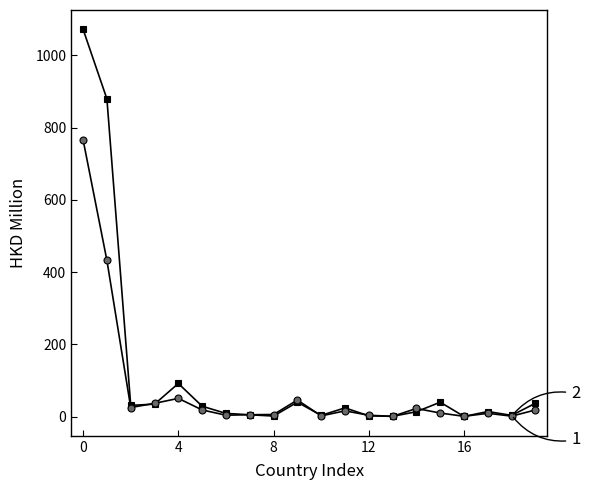

What is the maximum value shown in the chart?

1071.9